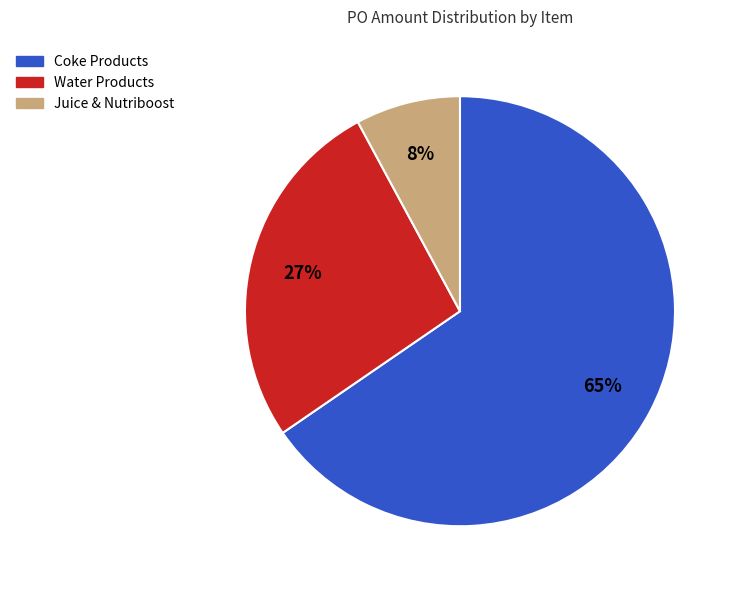

Does any single category account for the majority?

Yes